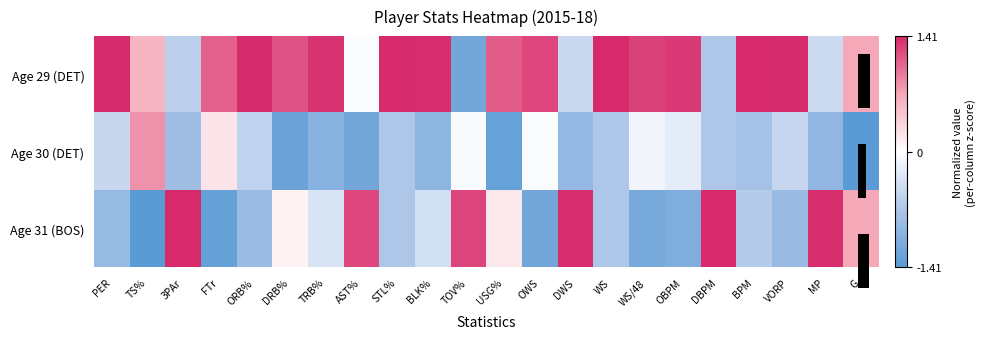

Where does the Age 31 (BOS) series first go above 0?

3PAr